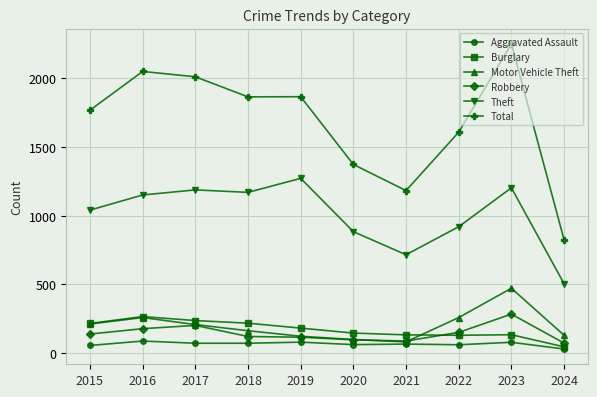

What is the spread (max minus min) of values at 2020?

1311